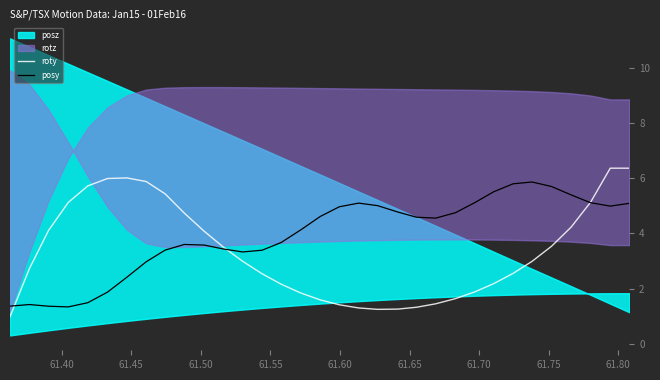

What is the lowest value of the posy series?

1.3